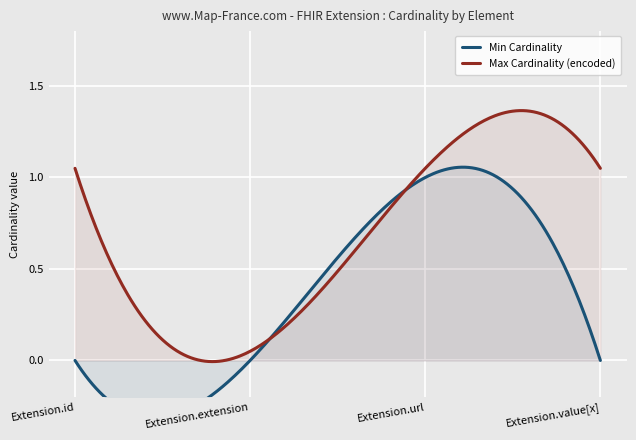

True or false: Min Cardinality and Max Cardinality (encoded) intersect in this chart.

False